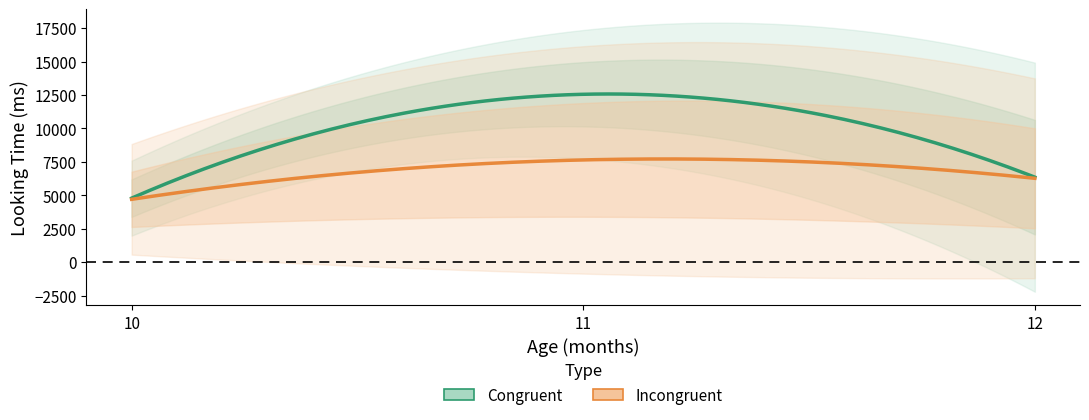

Where is mean_LT_incongruent nearest to the value 5566?

10